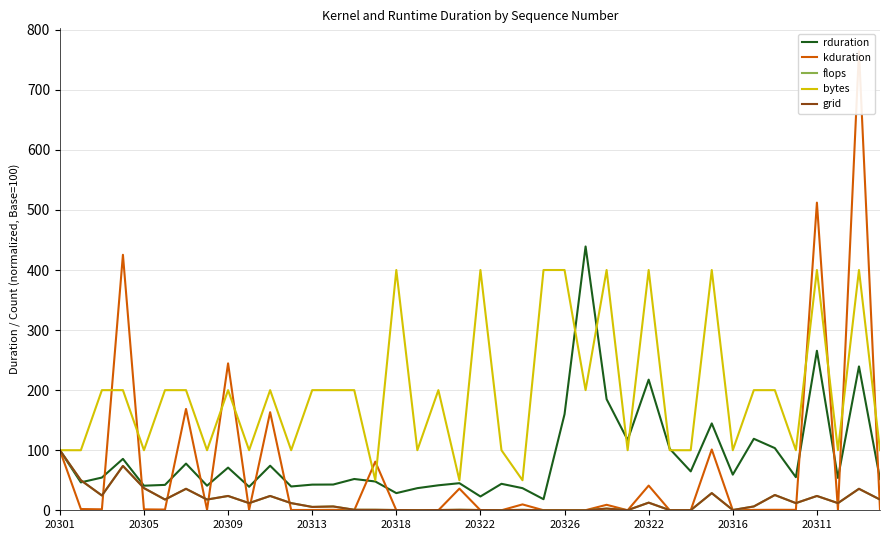

Which series has the widest spread of values?

kduration